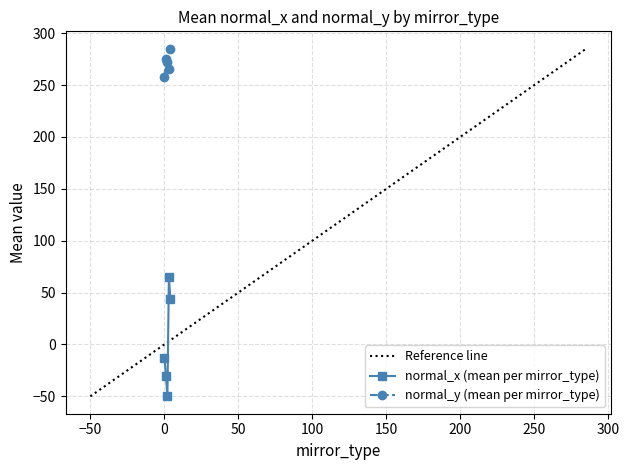

What are all the series names shown in the legend?

normal_x, normal_y